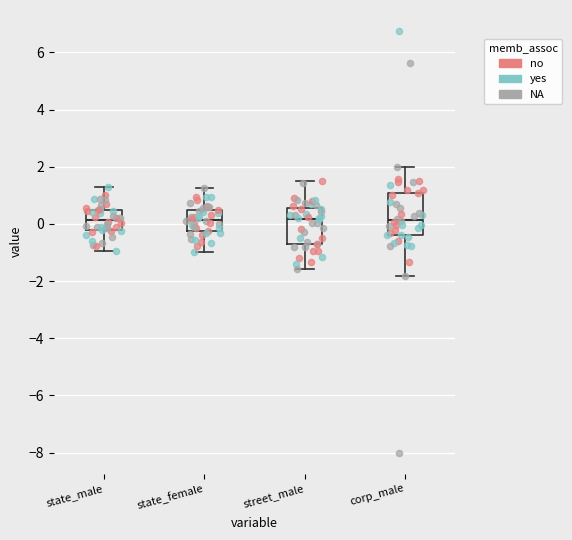

Where is the upper edge of the box for state_male on the y-axis? The values are not printed on the chart, so give them approximately, as read against the axis.

0.6